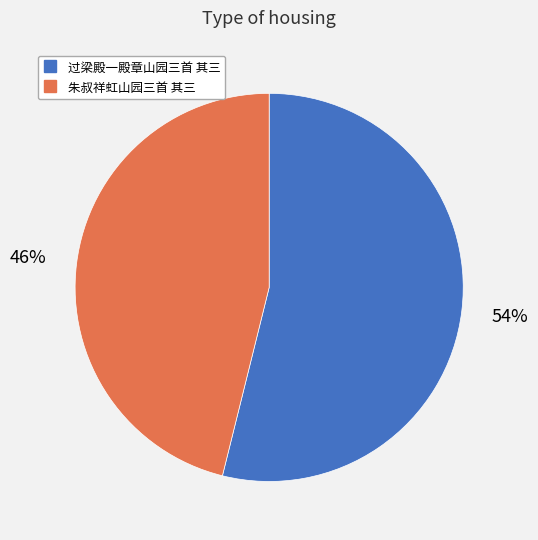

To the nearest percent, what portion does 过梁殿一殿章山园三首 其三 represent?

54%